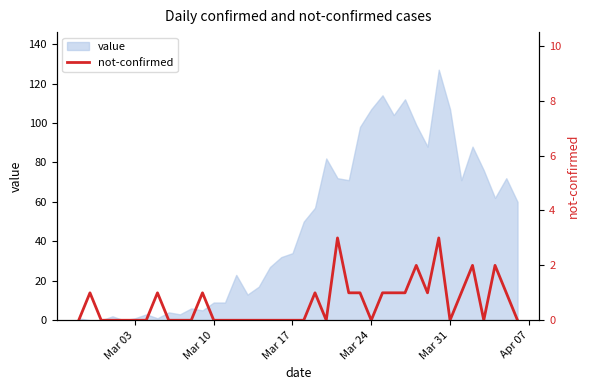

Reading left to right, what are all the values shown in this chart?

0	1	0	0	0	0	0	1	0	0	0	1	0	0	0	0	0	0	0	0	0	1	0	3	1	1	0	1	1	1	2	1	3	0	1	2	0	2	1	0